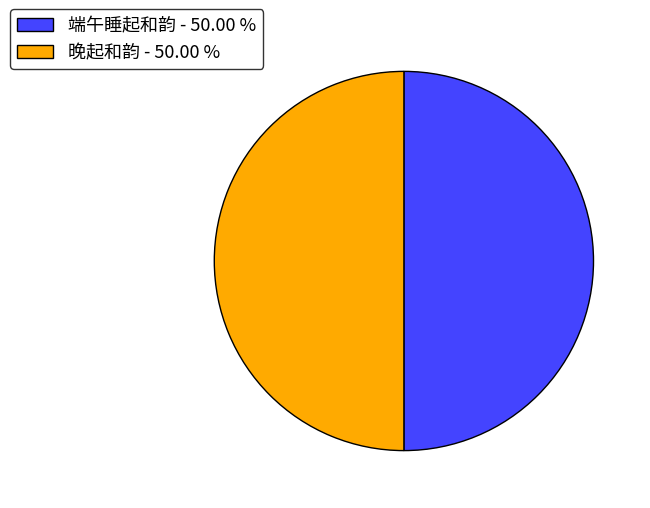

Is the sum of 晚起和韵 - 50.00 % and 端午睡起和韵 - 50.00 % greater than half?

Yes